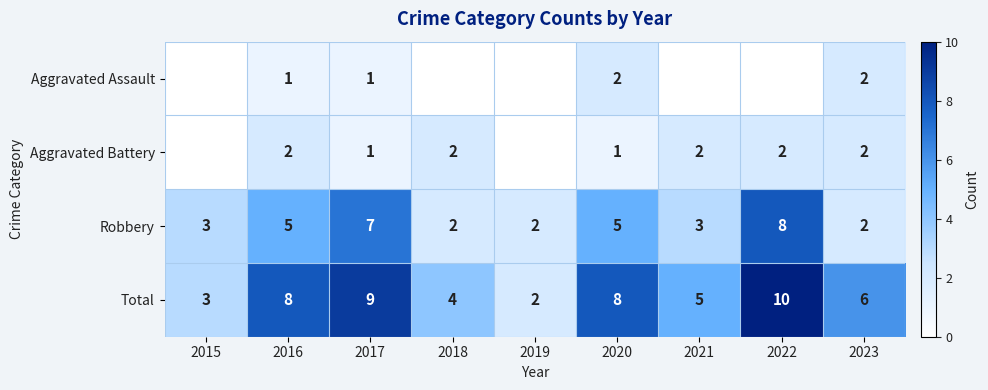

Between 2016 and 2018, which is larger?

2016